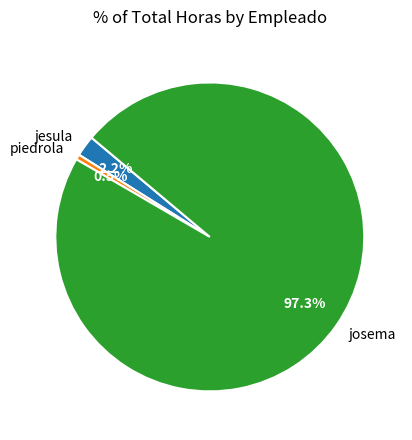

Combined, do josema and piedrola account for over 50%?

Yes